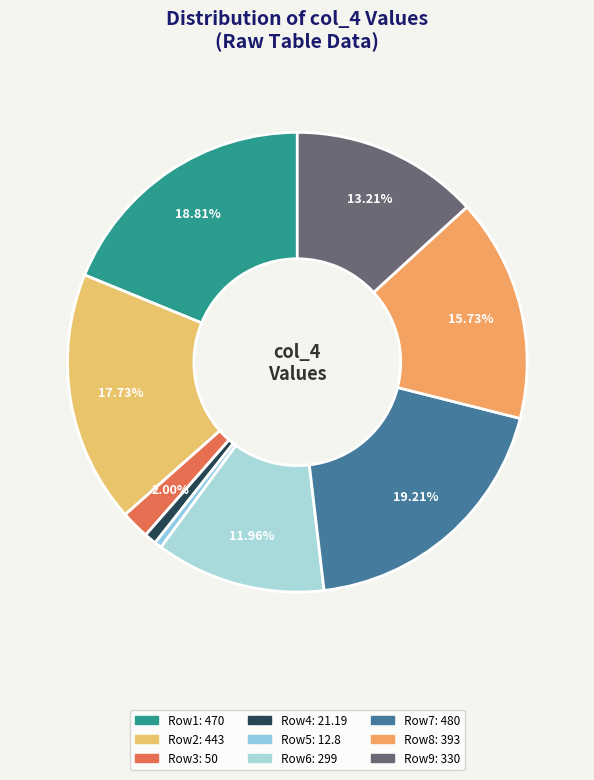

Count the number of slices in the pie.

9